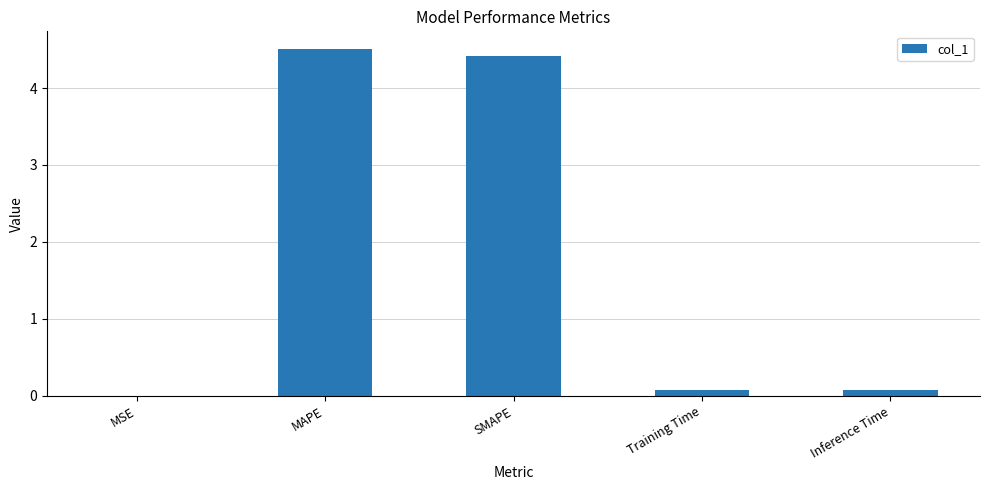

The value at SMAPE is 4.4. True or false?

True